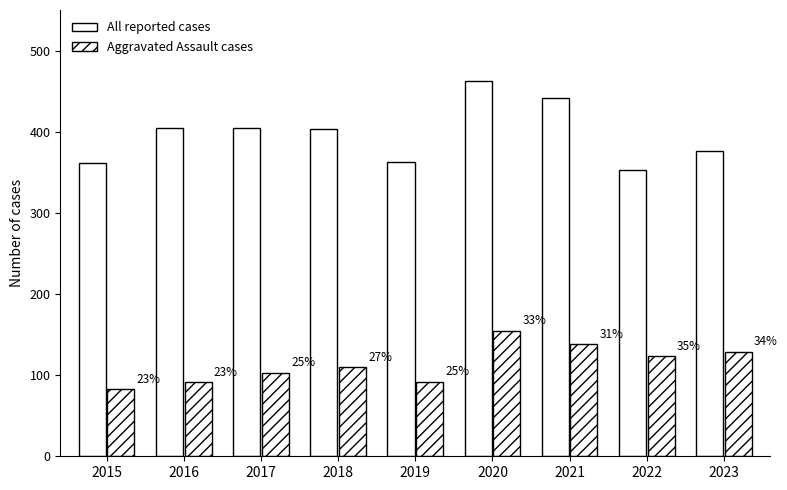

What is the lowest value of the Aggravated Assault cases series?

83